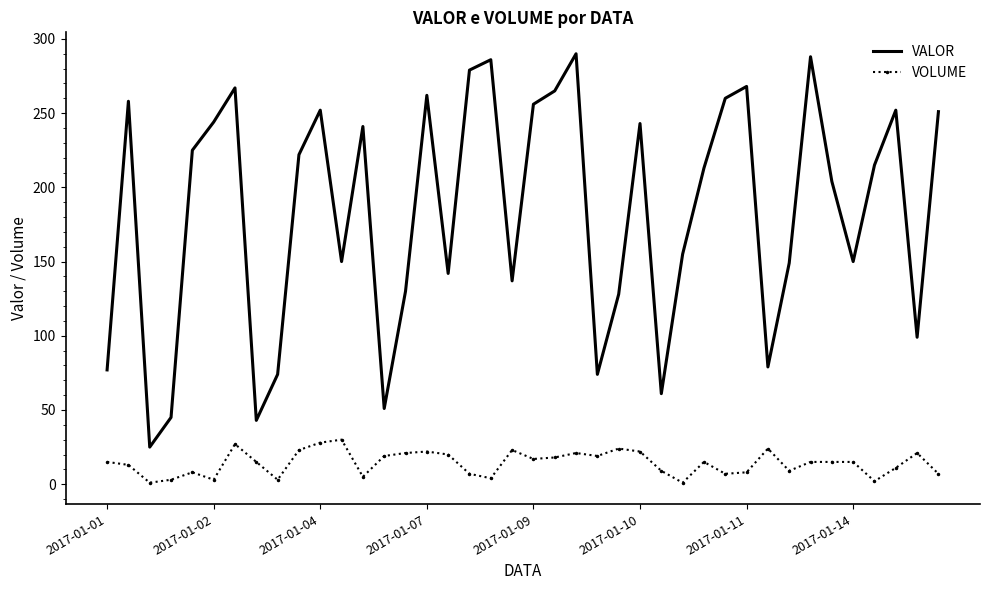

What is the difference between the maximum and minimum values in the VALOR series?

265